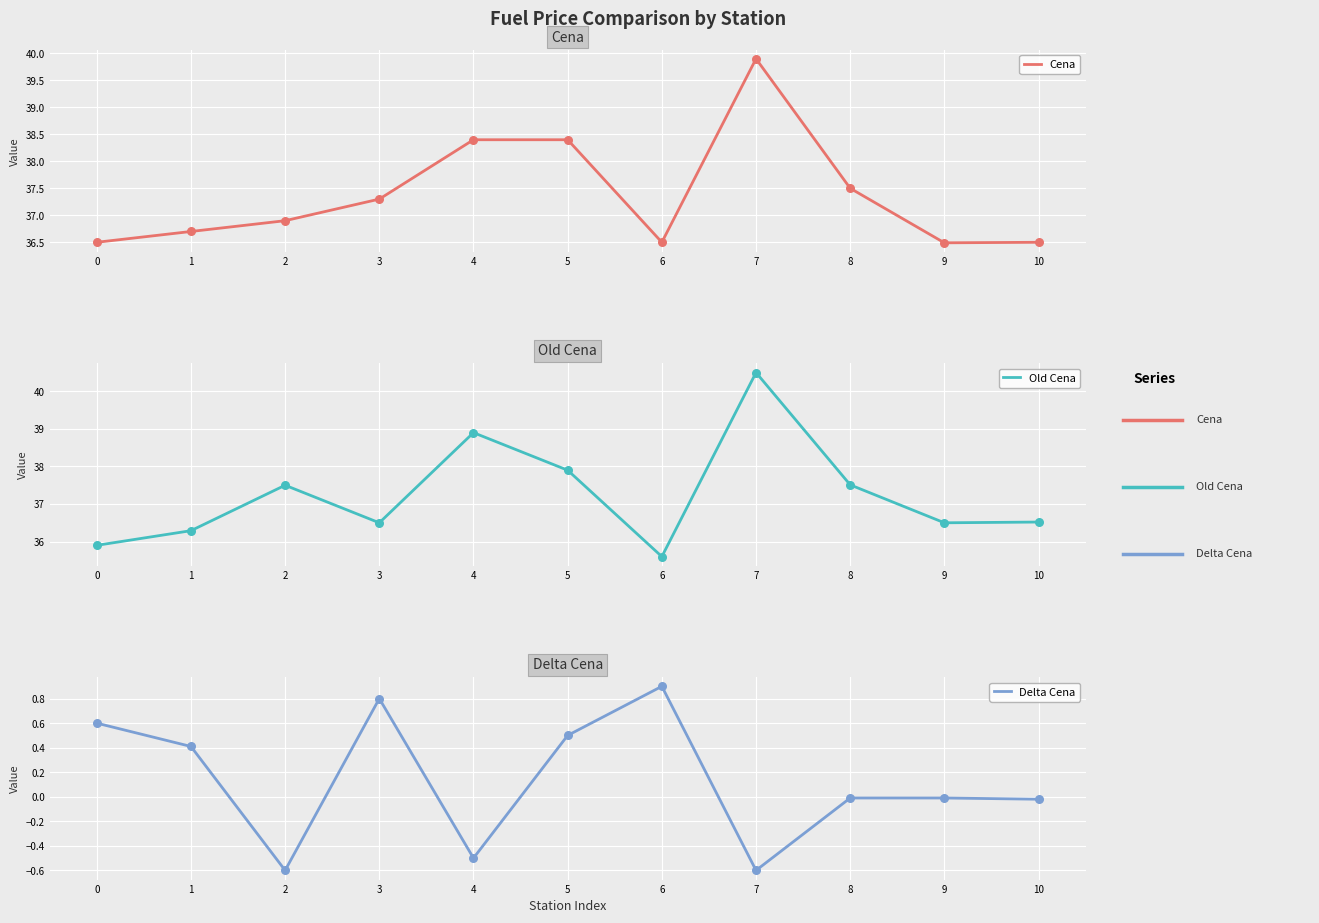

Which series has the largest total across all categories?

Cena